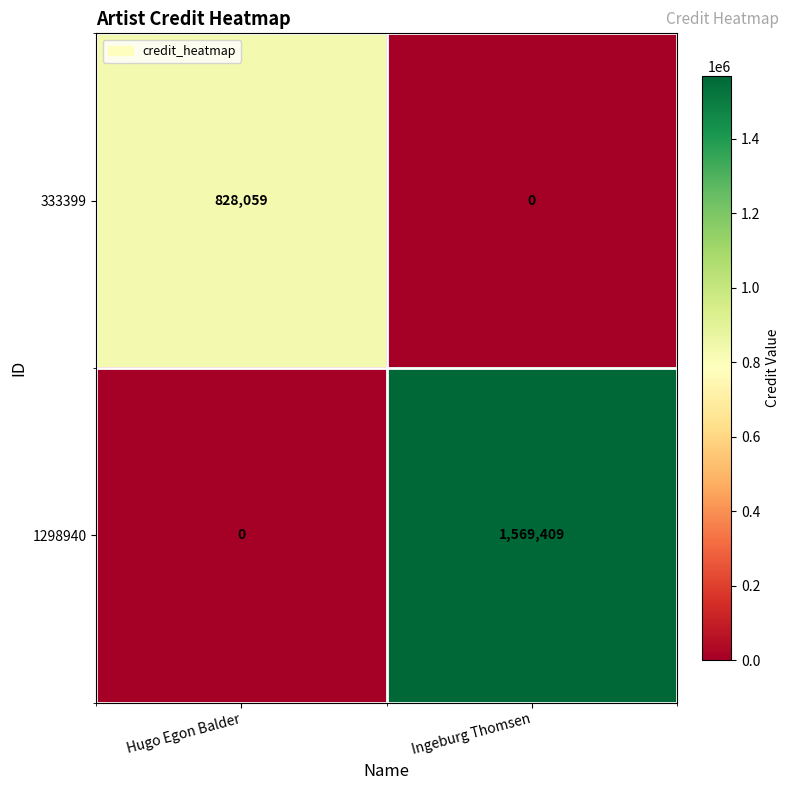

Rank the series at Ingeburg Thomsen from highest to lowest value.

1298940, 333399